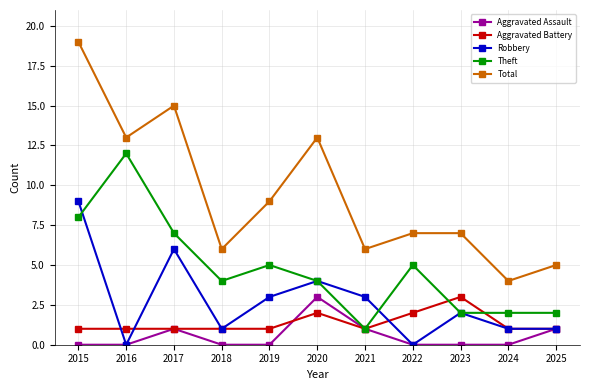

Does the chart display data point markers on the line(s)?

Yes